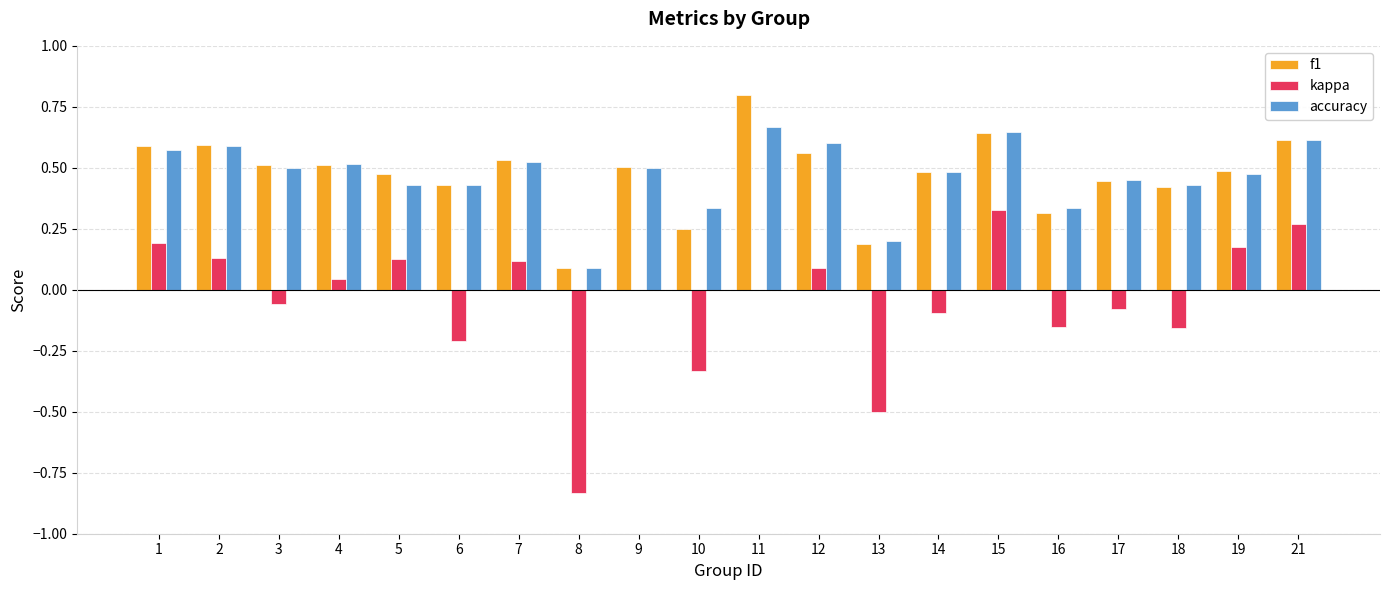

The f1 series shows 0.2 at 6. True or false?

False